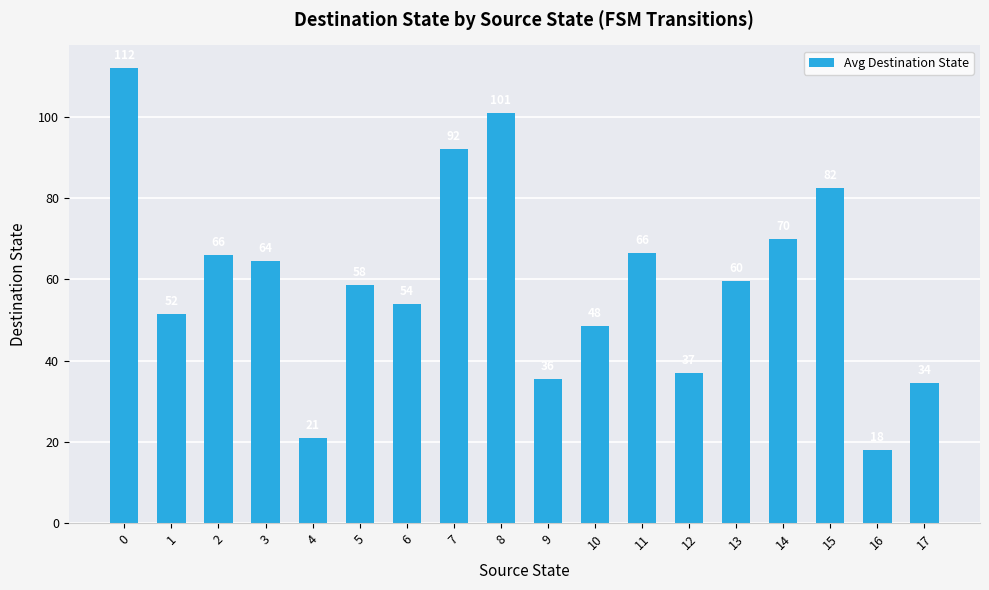

True or false: the data shows 53.7 at 17.

False